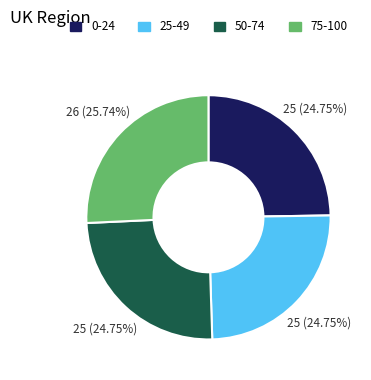

Does any single category account for the majority?

No